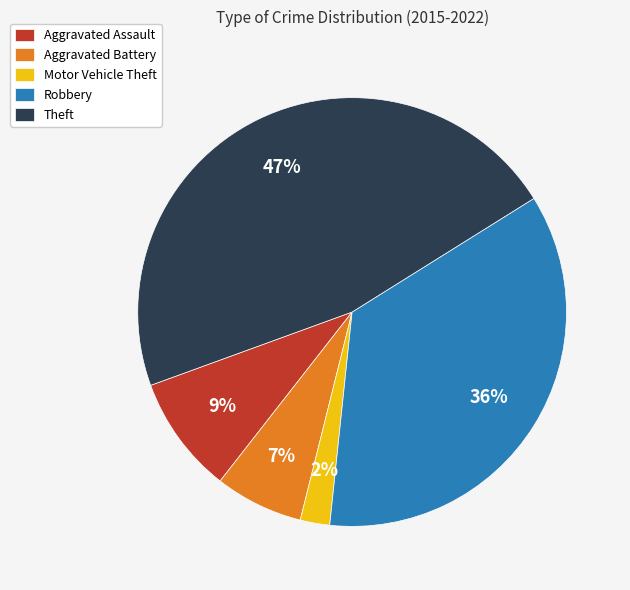

How many segments does this pie chart have?

5